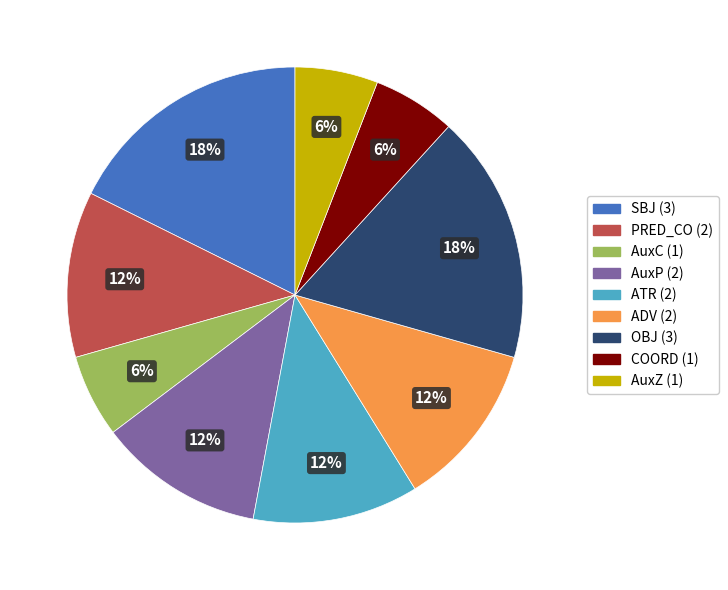

True or false: AuxZ accounts for 6% of the total.

True